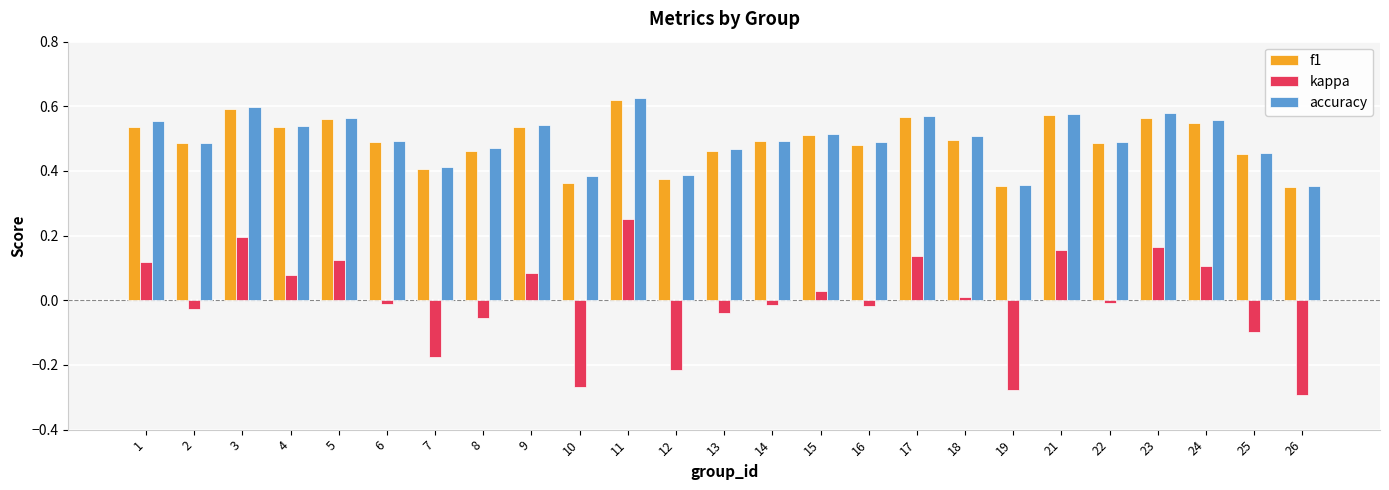

At which label does kappa first exceed 0?

1